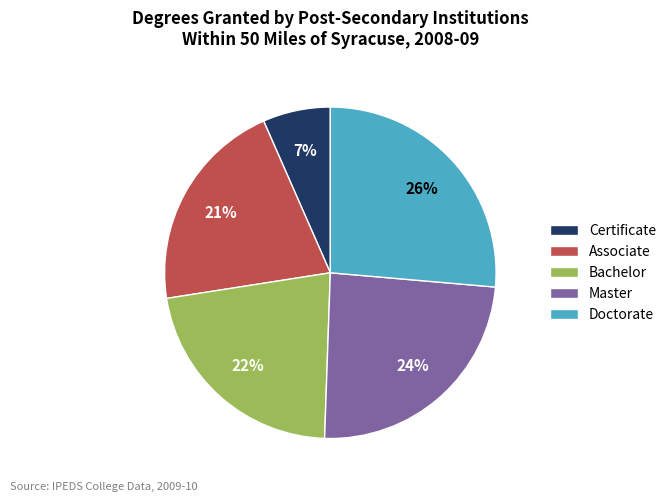

To the nearest percent, what is the difference between the Master and Bachelor slice percentages?

2%